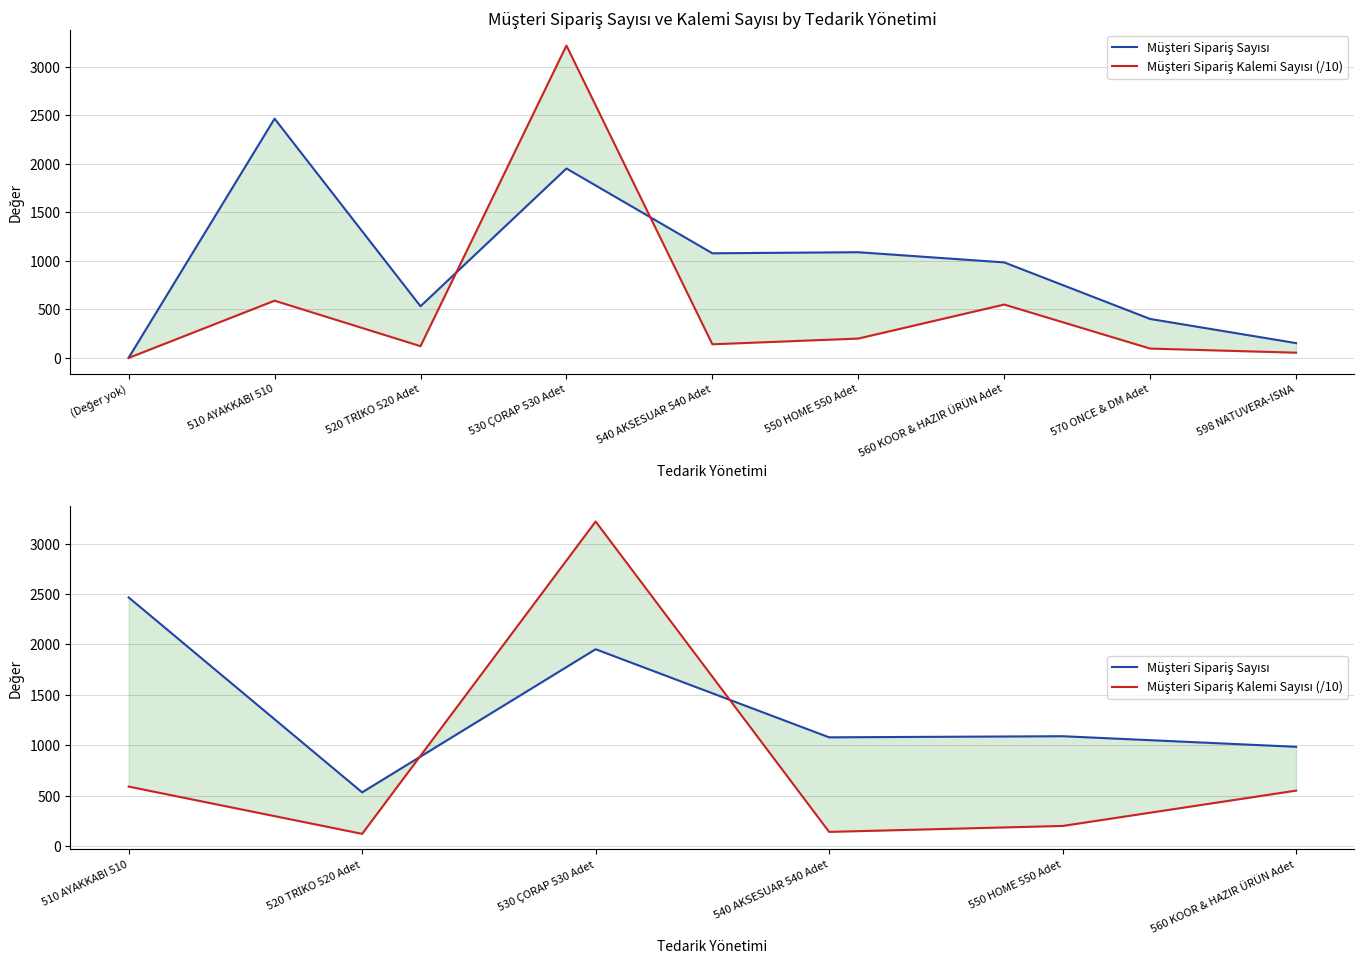

After their last crossing, which series has the higher values: Müşteri Sipariş Sayısı or Müşteri Sipariş Kalemi Sayısı (/10)?

Müşteri Sipariş Sayısı